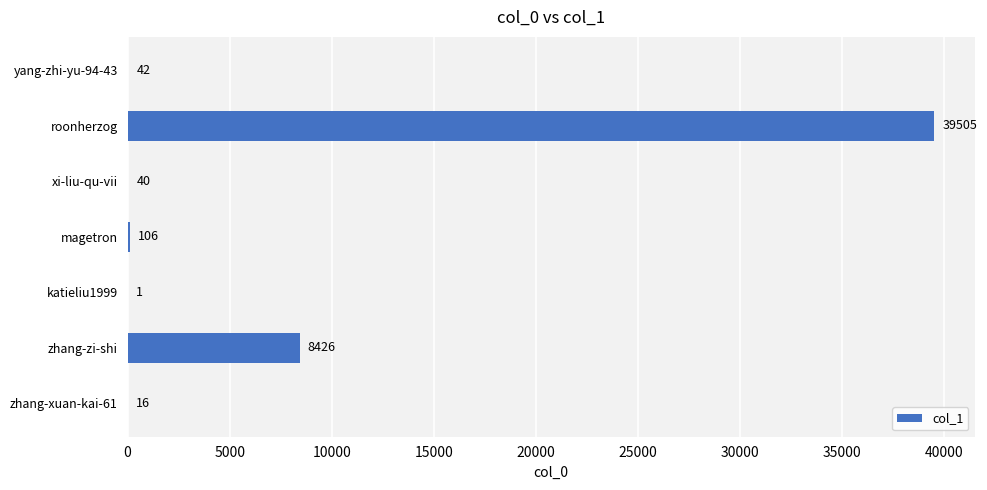

Reading bottom to top, list all the values displayed in this chart.

zhang-xuan-kai-61=16	zhang-zi-shi=8426	katieliu1999=1	magetron=106	xi-liu-qu-vii=40	roonherzog=39505	yang-zhi-yu-94-43=42